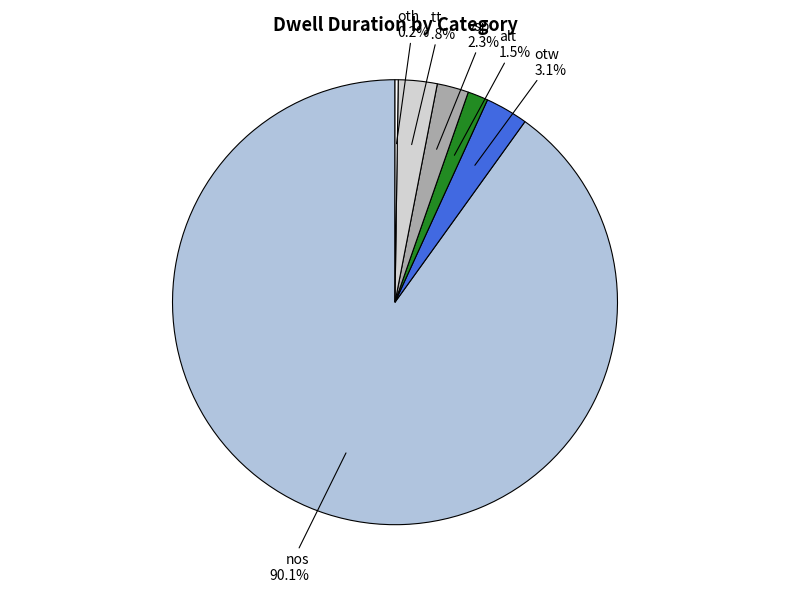

What is the ratio of the value at vsp to the value at att?

0.8